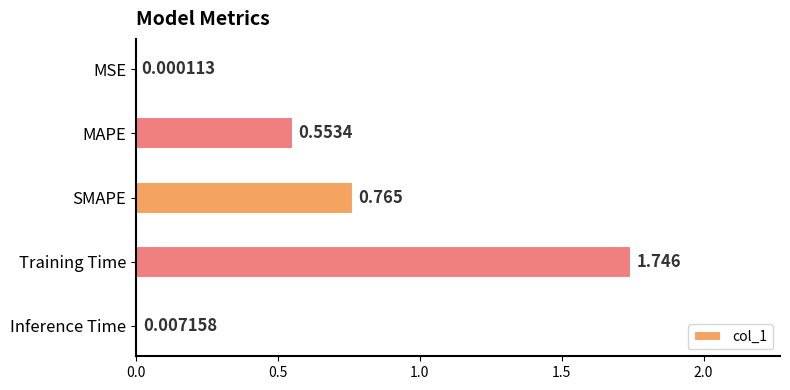

Which has a higher value, MSE or MAPE?

MAPE